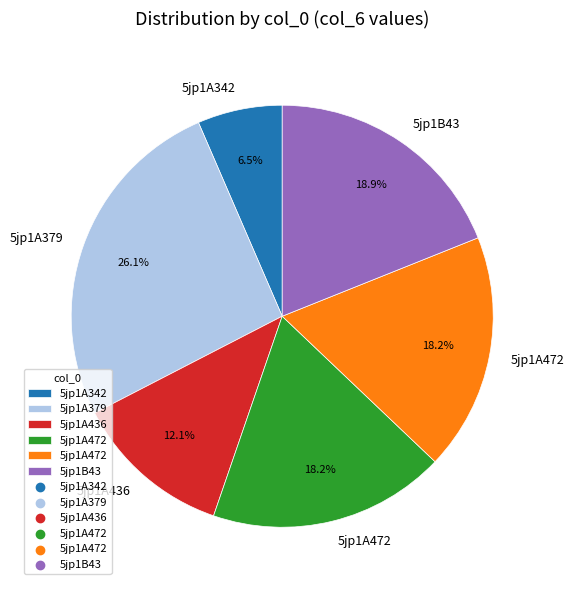

Does any single category account for the majority?

No